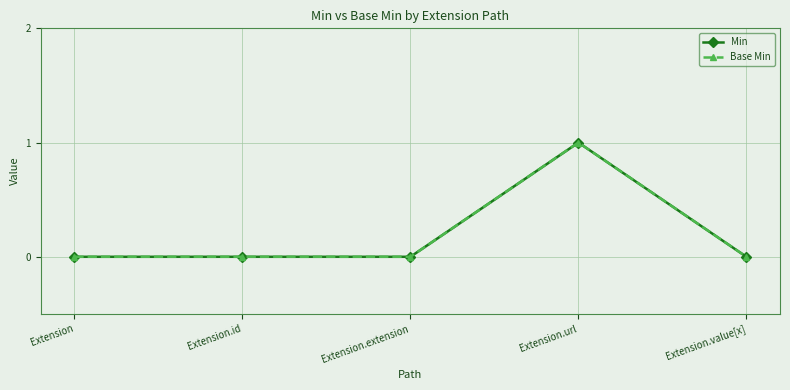

Count the number of categories in the chart.

5